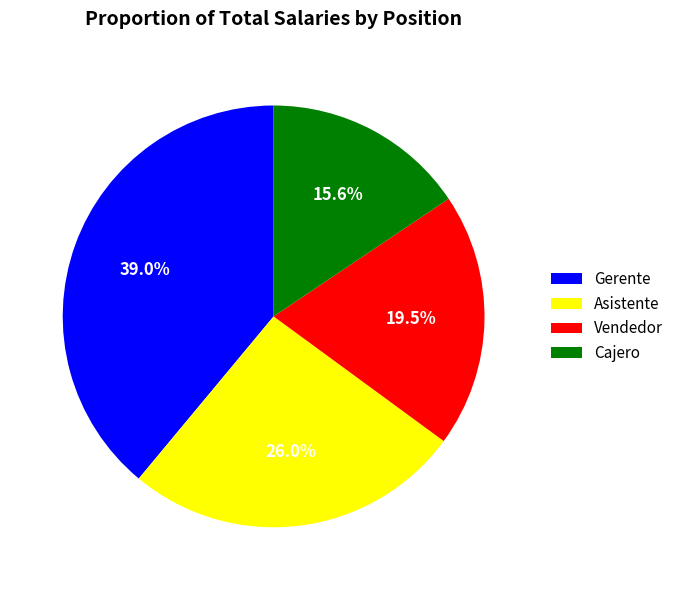

Does any single category account for the majority?

No